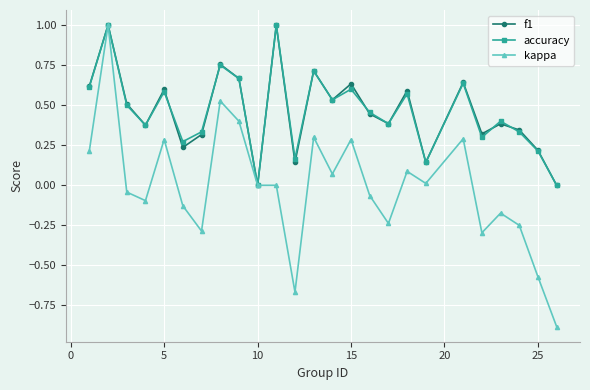

Which series has the widest spread of values?

kappa